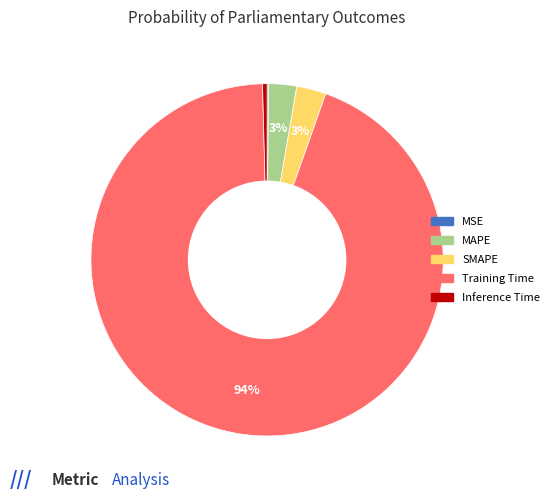

Combined, do MAPE and SMAPE account for over 50%?

No